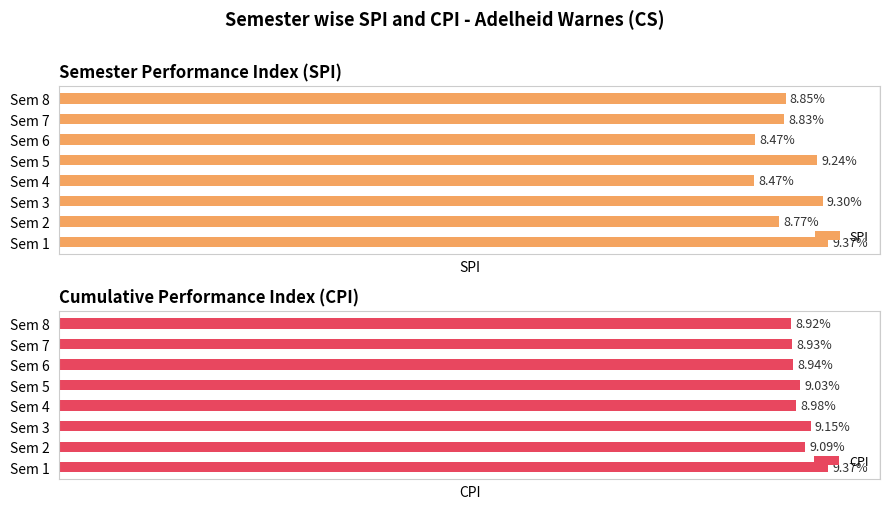

Which series has the widest spread of values?

SPI